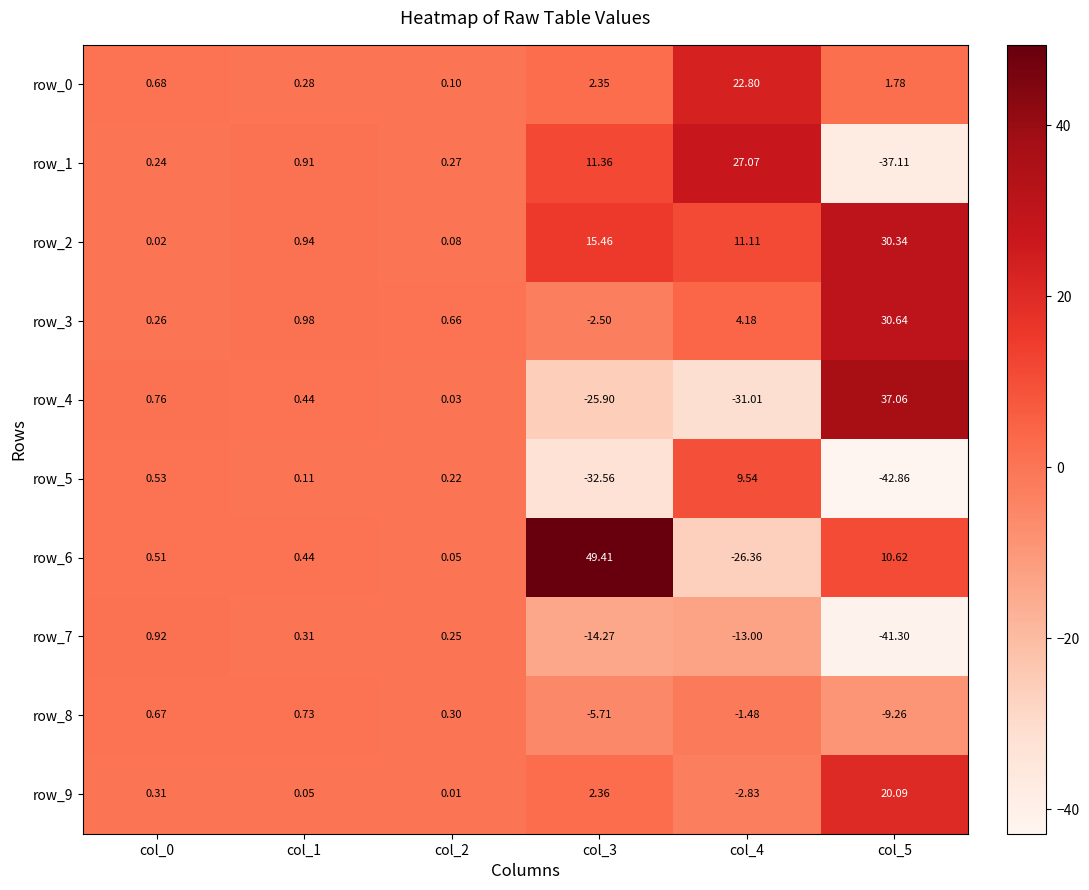

Where is row_9 nearest to the value 8?

col_3